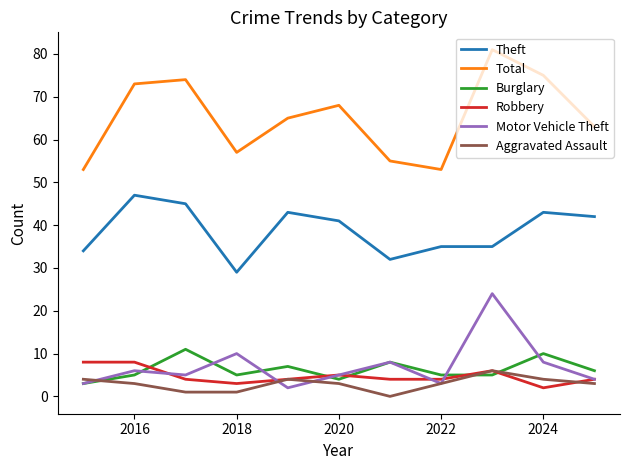

True or false: Theft and Burglary intersect in this chart.

False